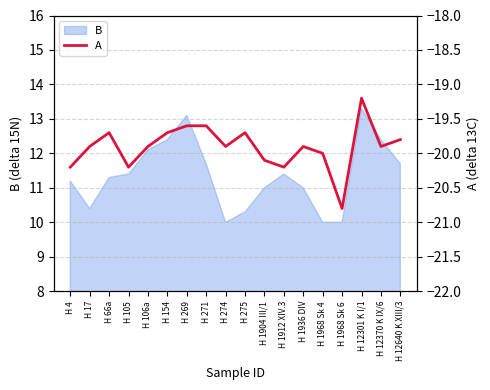

Rank the categories by value from lowest to highest.

H 1968 Sk 6, H 4, H 105, H 1912 XIV.3, H 1904 III/1, H 1968 Sk 4, H 17, H 106a, H 274, H 1936 DIV, H 12370 K IX/6, H 12640 K XIII/3, H 66a, H 154, H 275, H 269, H 271, H 12301 K I/1